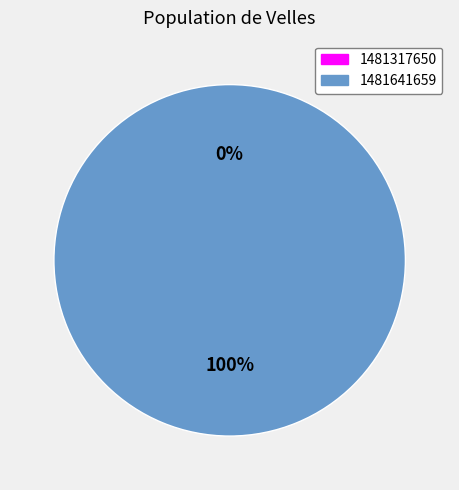

To the nearest percent, what is the combined percentage of 1481317650 and 1481641659?

100%